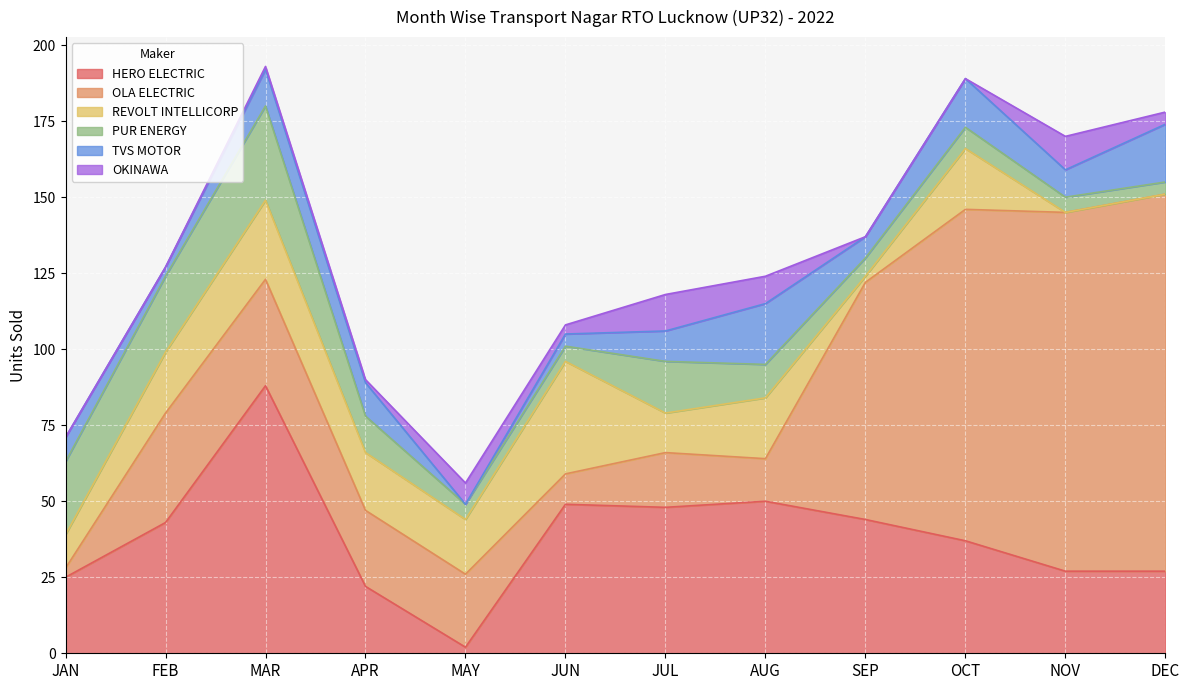

The PUR ENERGY series shows 46 at MAR. True or false?

False